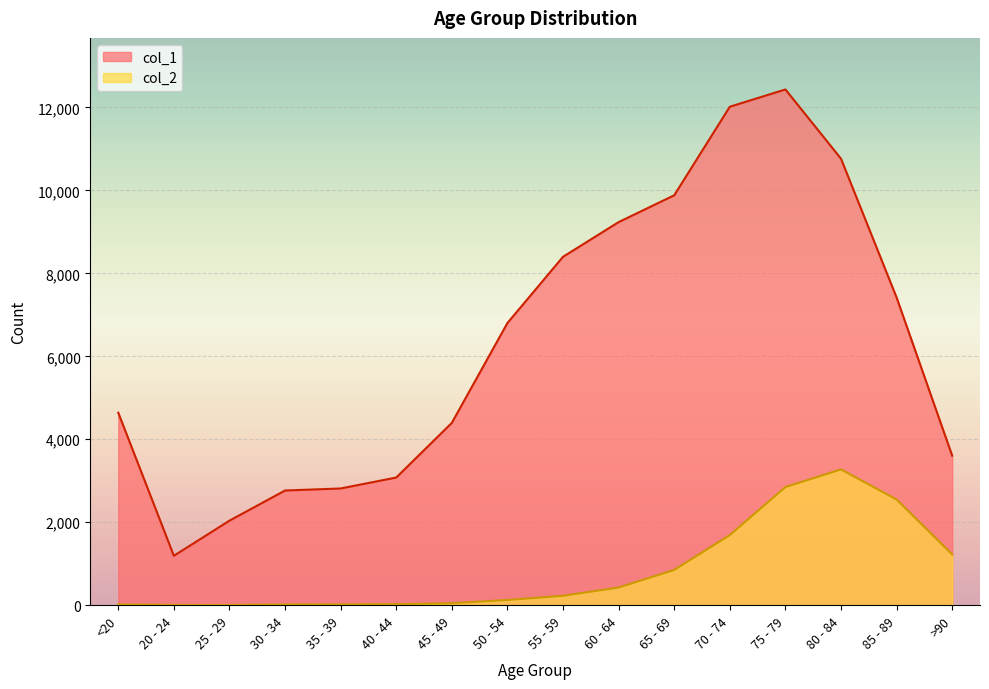

What is the difference between the highest and lowest values at 75 - 79?

9586